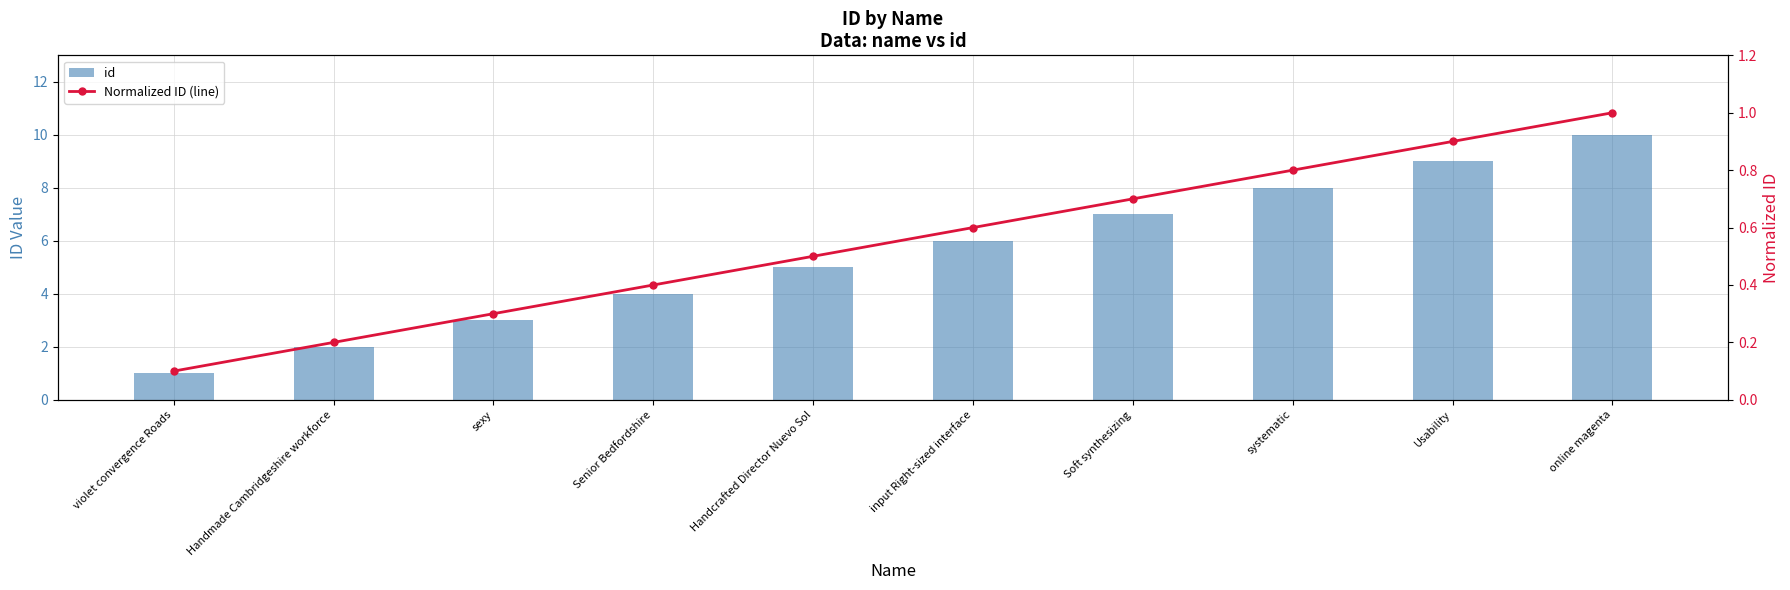

Does the chart contain stacked bars?

No